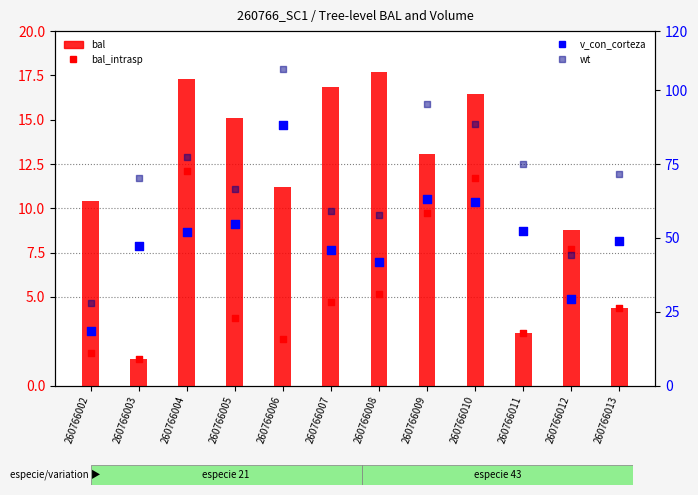

At which category is the sum across all series the highest?

260766006